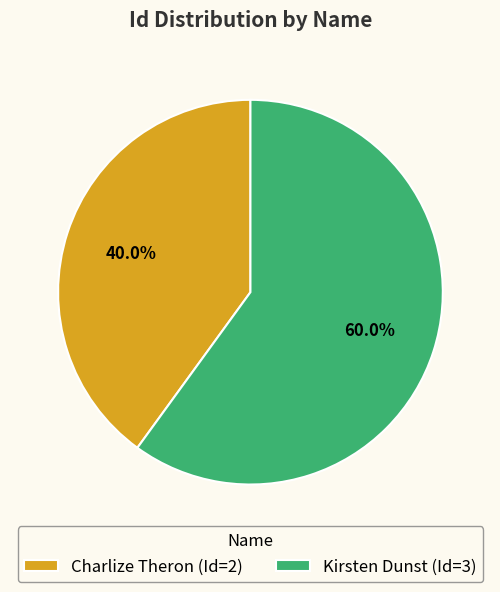

To the nearest percent, what is the difference between the Kirsten Dunst and Charlize Theron slice percentages?

20%